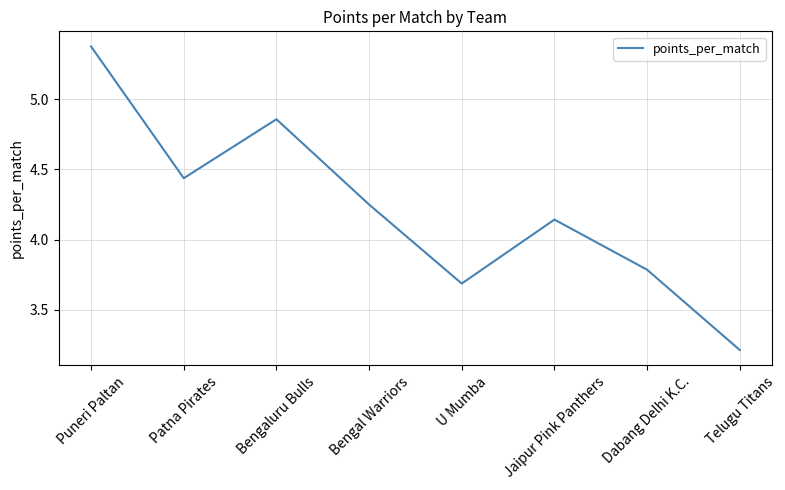

At which label does the data first exceed 4?

Puneri Paltan